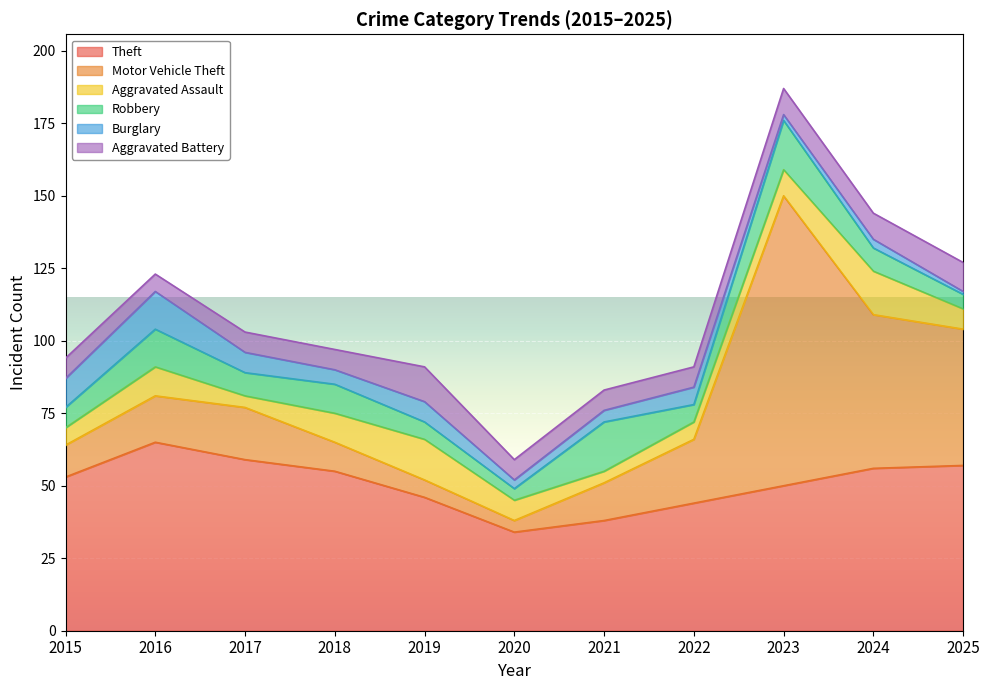

What are all the series names shown in the legend?

Theft, Motor Vehicle Theft, Aggravated Assault, Robbery, Burglary, Aggravated Battery